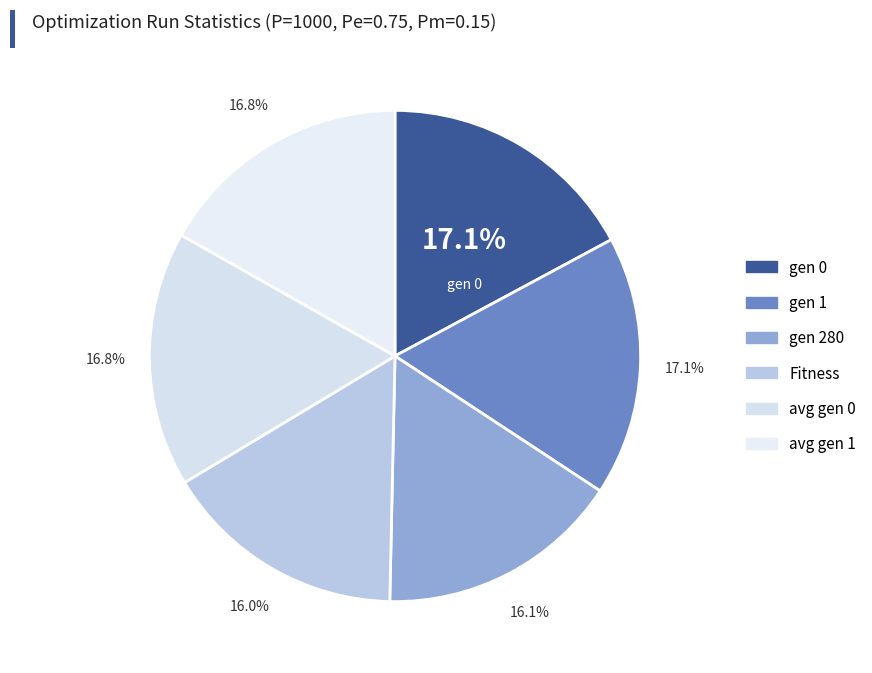

How many slices are in this pie chart?

6